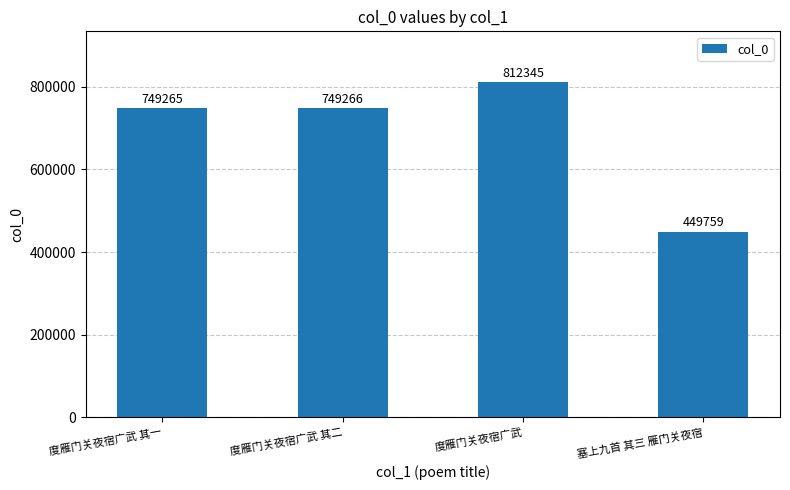

Where is the data nearest to the value 631052?

度雁门关夜宿广武 其一